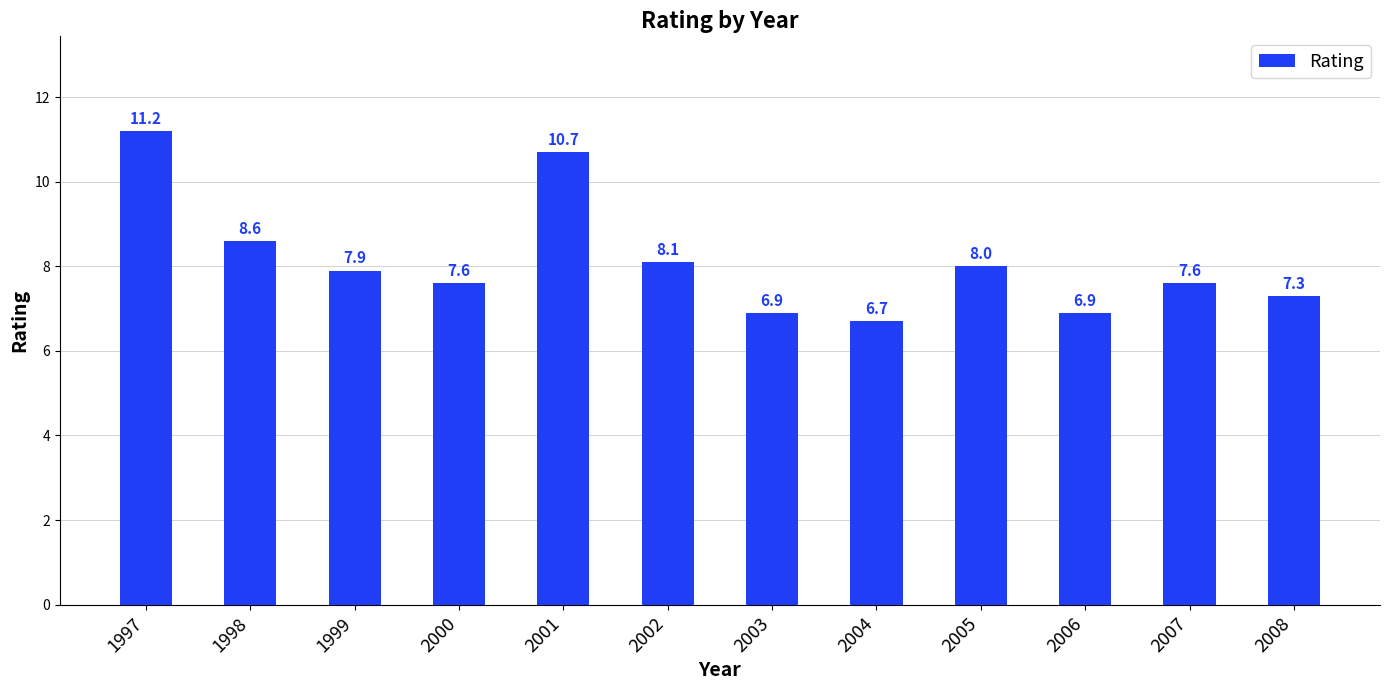

At which category does the chart reach its minimum across all series?

2004